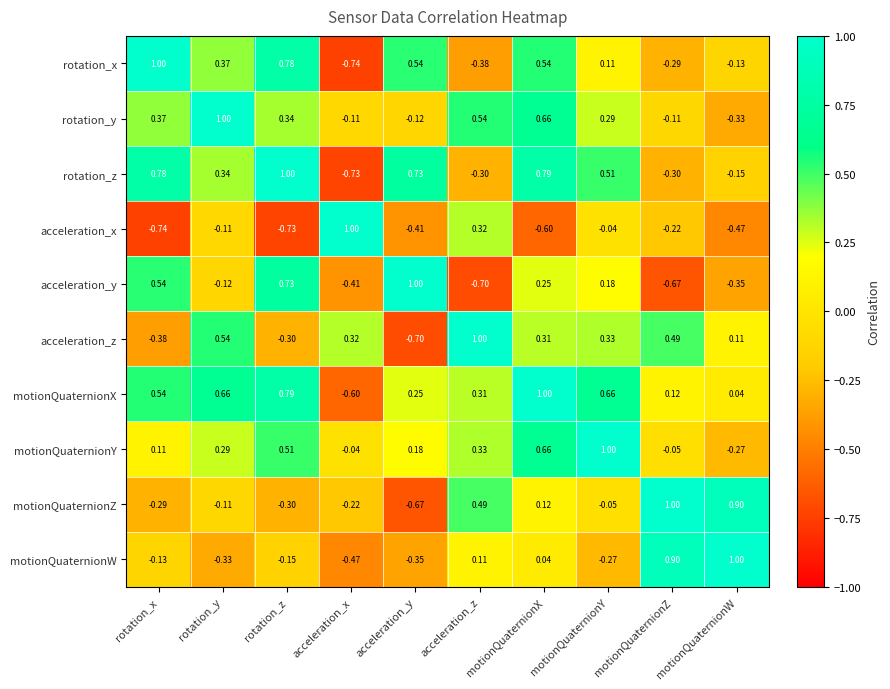

What is the greatest value displayed?

1.0